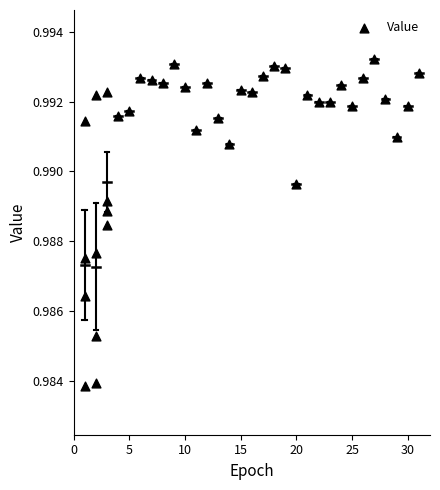

What is the range of X values (max minus min)?

30.0